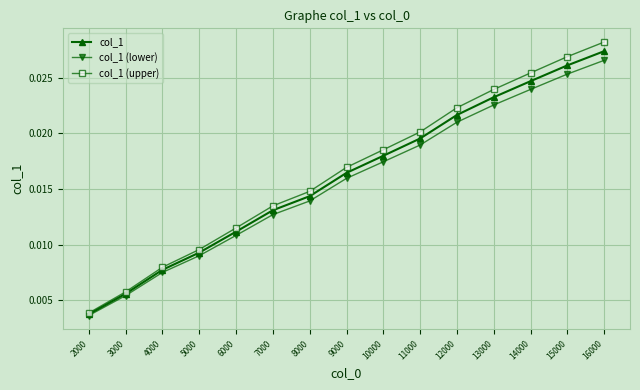

Rank the series by their average value, from highest to lowest.

col_1 (upper), col_1, col_1 (lower)